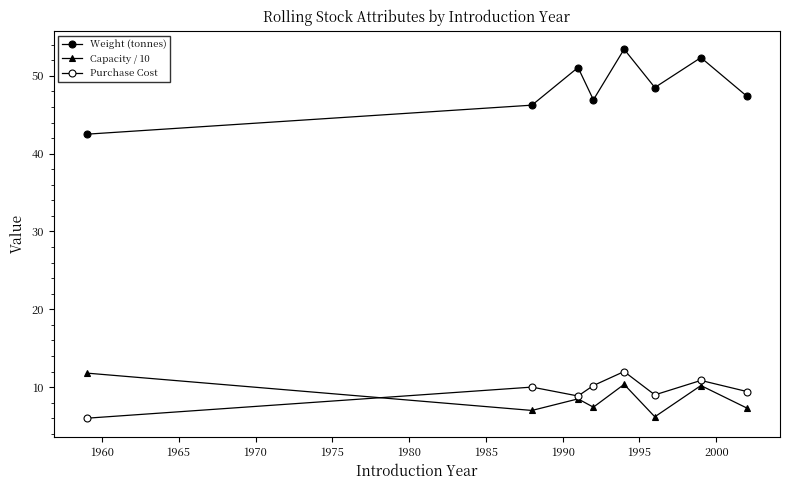

True or false: Weight (tonnes) and Capacity / 10 intersect in this chart.

False